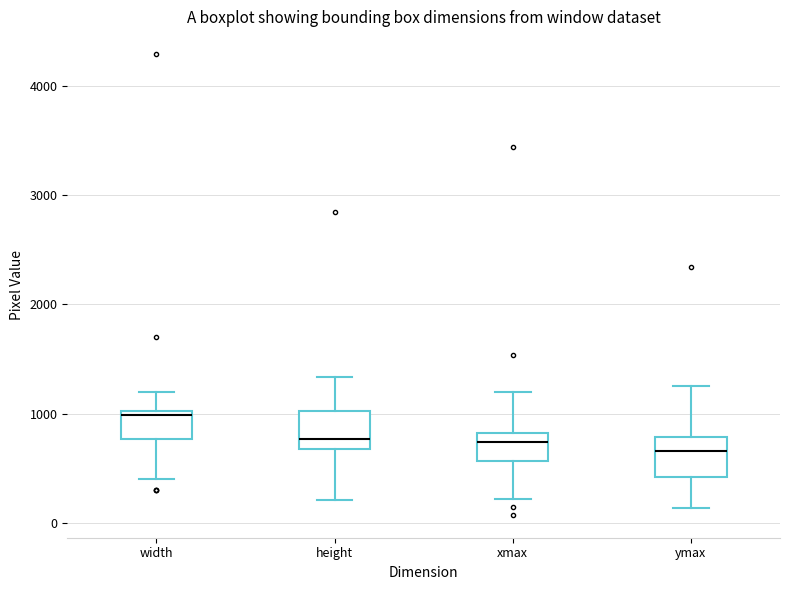

Reading left to right, read every box against the y-axis: the position of its median line, the range the box covers, and the ends of its whiskers. The values are not printed on the chart, so give them approximately, as read against the axis.

width: median 1000 (just below the box's upper edge), box 800 to 1000, whiskers 400 to 1200
height: median 800, box 700 to 1000, whiskers 200 to 1300
xmax: median 700, box 600 to 800, whiskers 200 to 1200
ymax: median 700, box 400 to 800, whiskers 100 to 1200